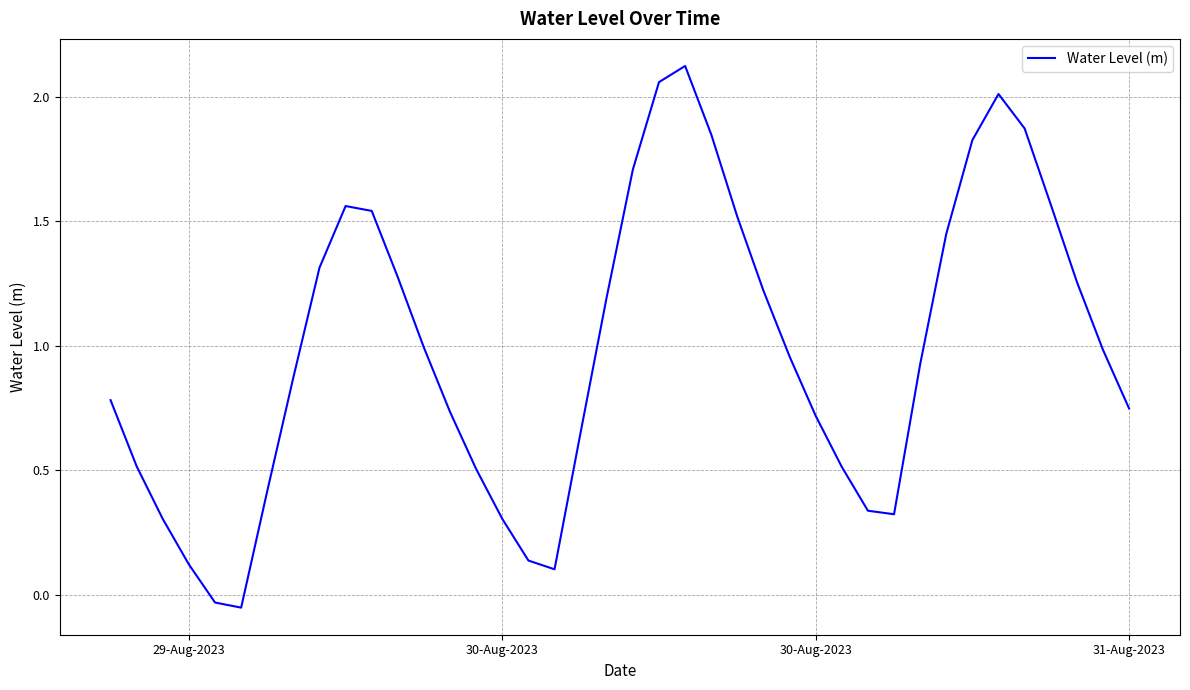

What is the difference between the maximum and minimum values?

2.2